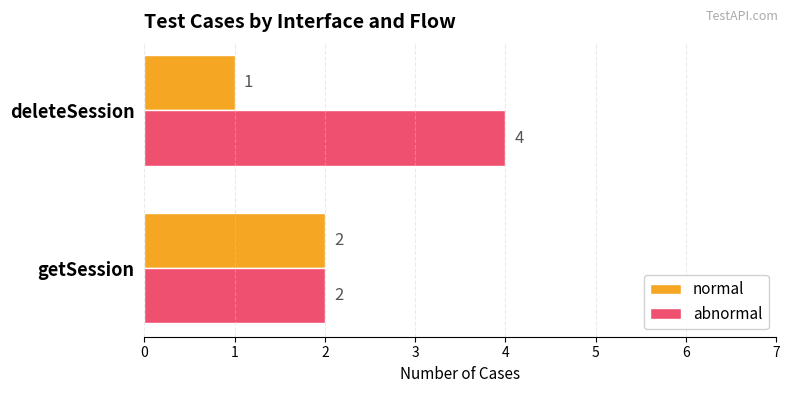

At how many categories does at least one series exceed 1?

2